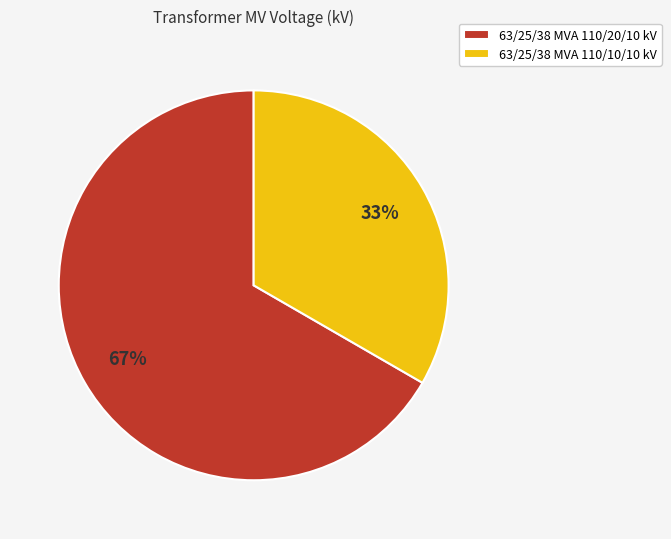

What is the ratio of the value at 63/25/38 MVA 110/10/10 kV to the value at 63/25/38 MVA 110/20/10 kV?

0.5